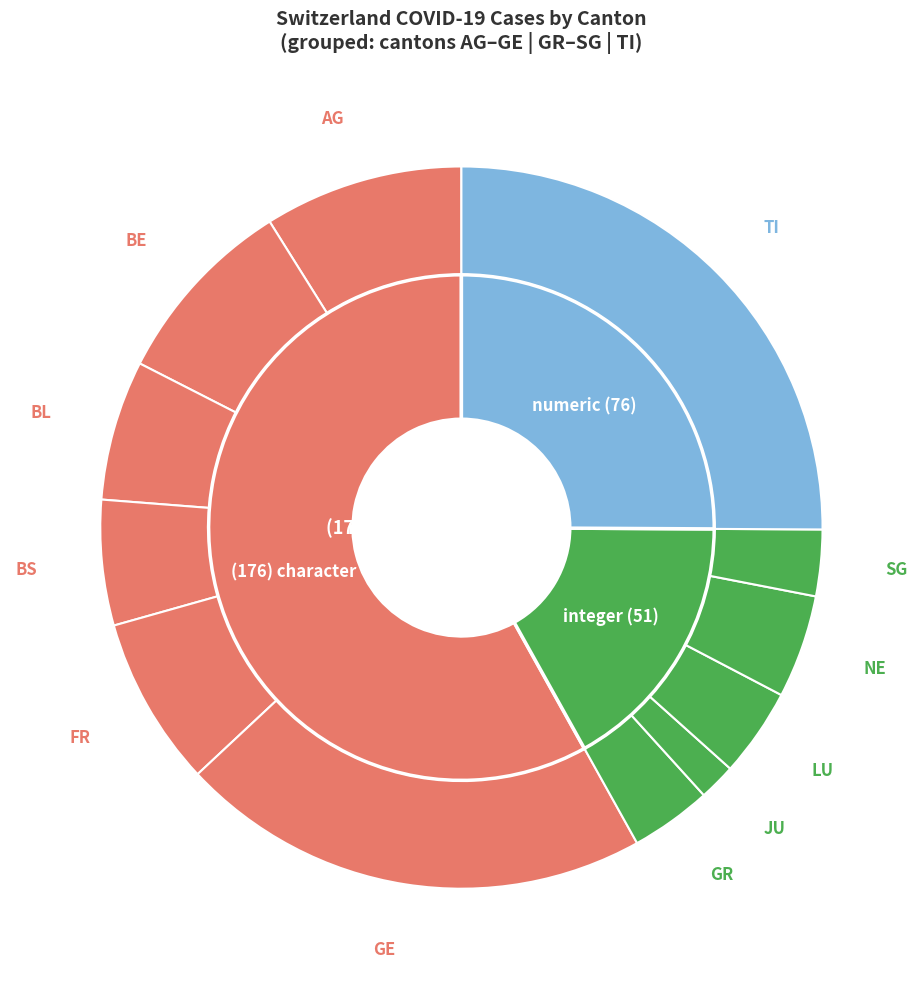

Count the number of slices in the pie.

12